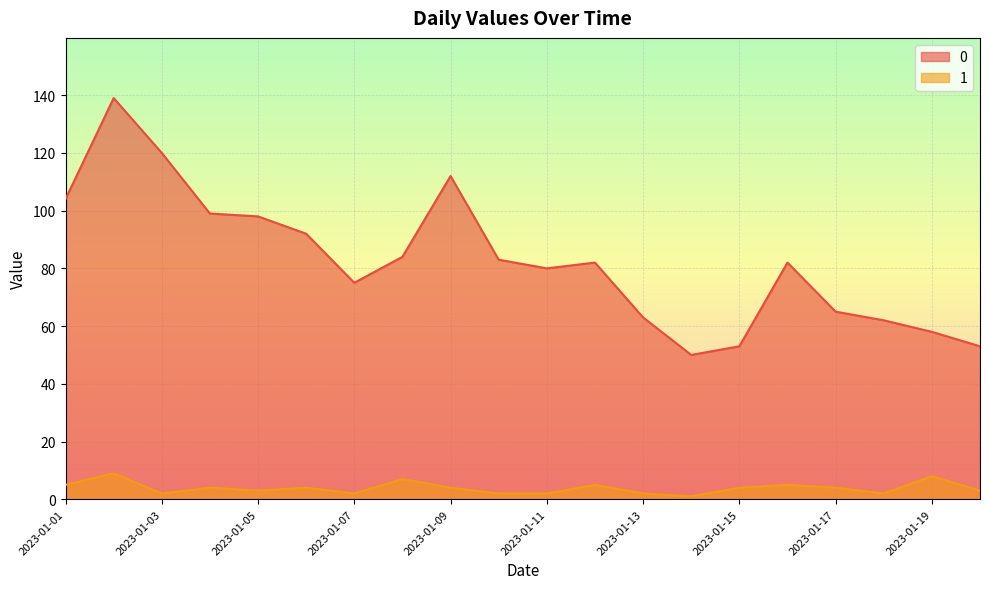

Which label corresponds to the largest value in the chart?

2023-01-02